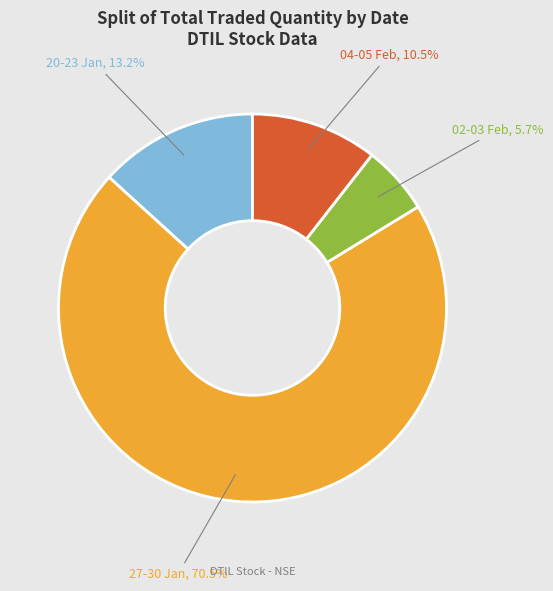

How many slices are in this pie chart?

4